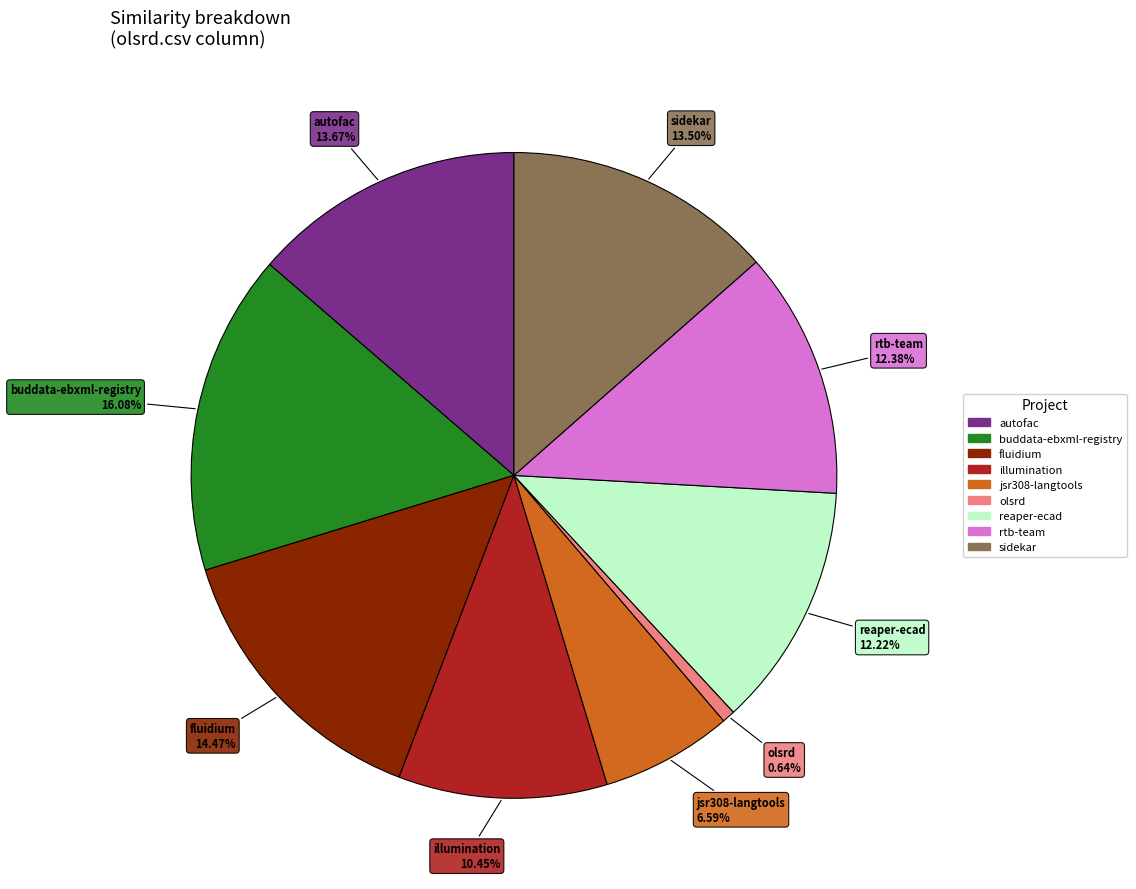

Is there any slice that represents more than half of the pie?

No